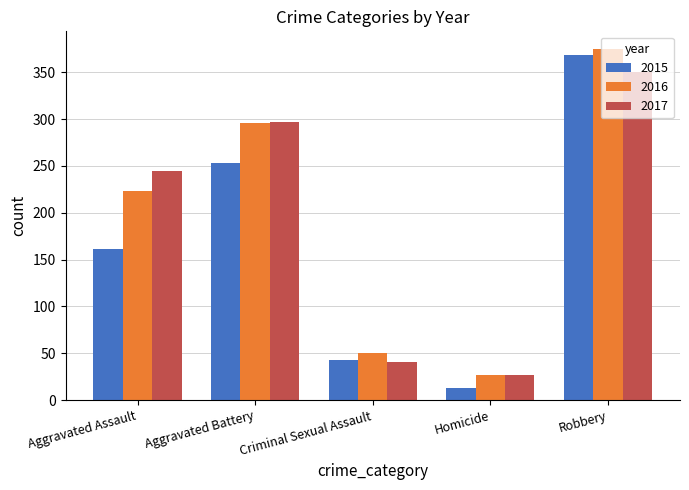

The value of 2016 at Aggravated Assault is 223. True or false?

True